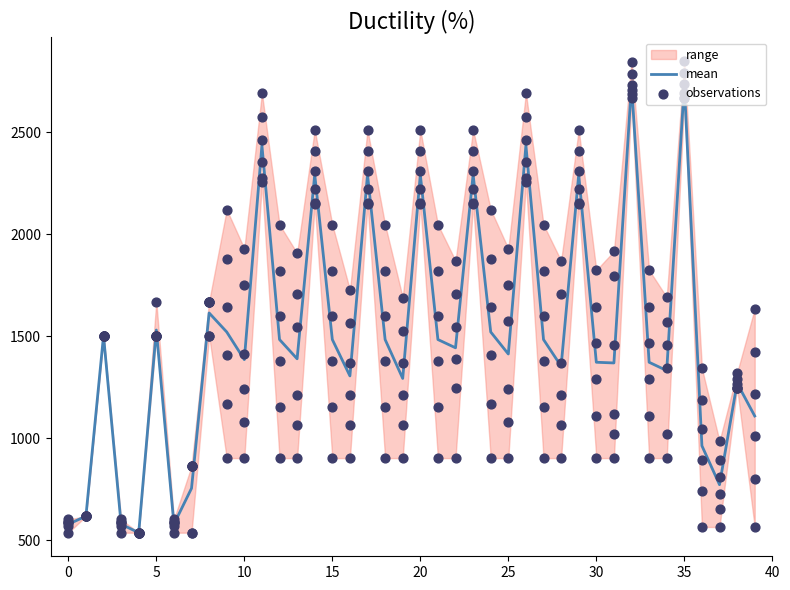

What is the lowest value of the mean series?

537.6